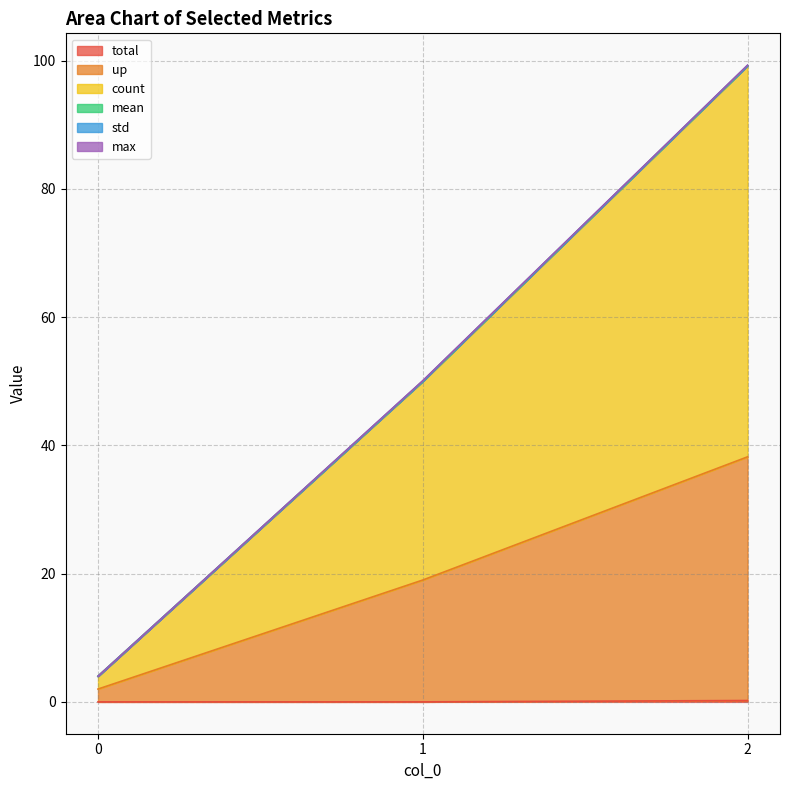

How many data points does each series have?

3